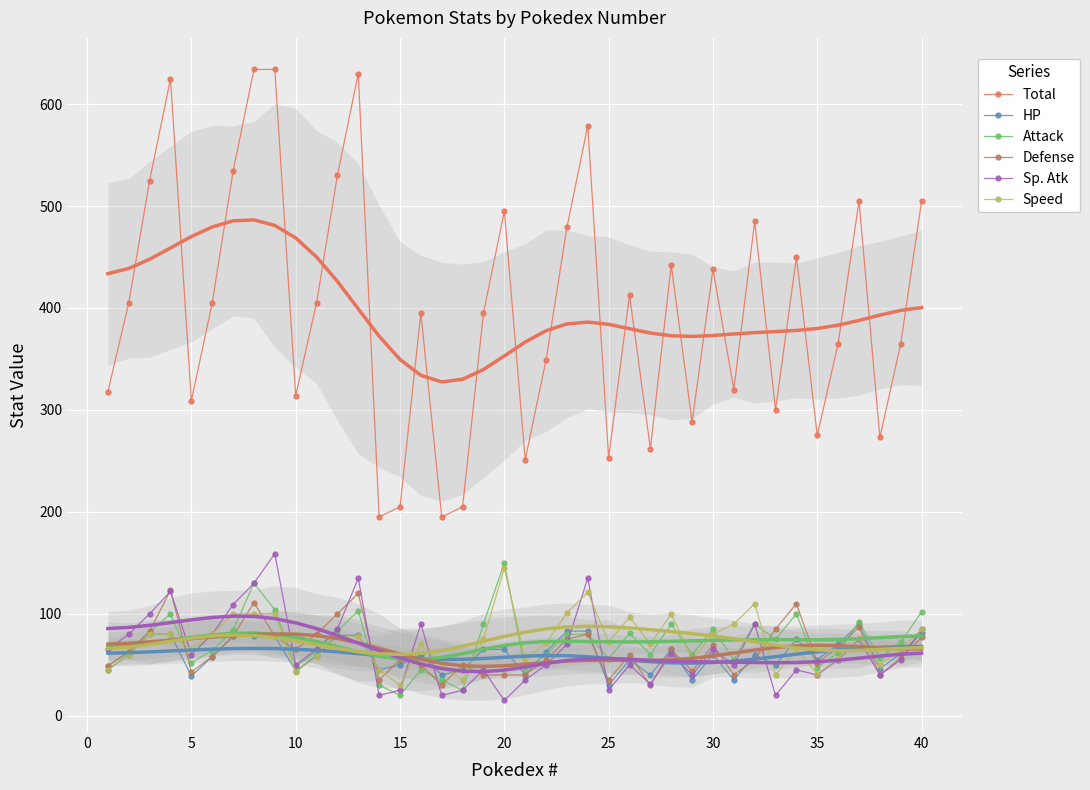

Is it true that Total equals 253 at 25?

True